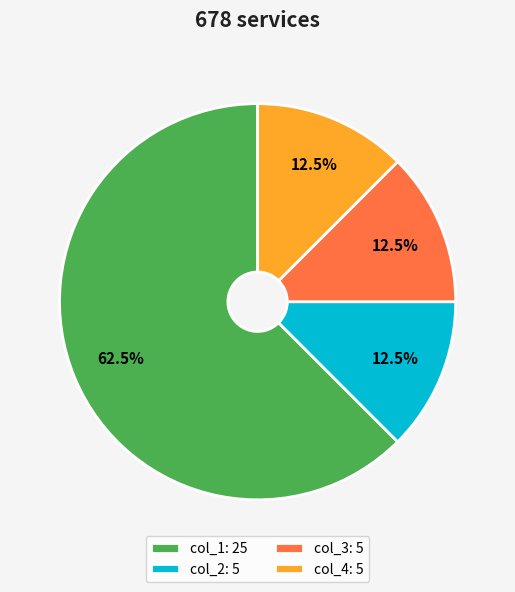

How many slices are in this pie chart?

4